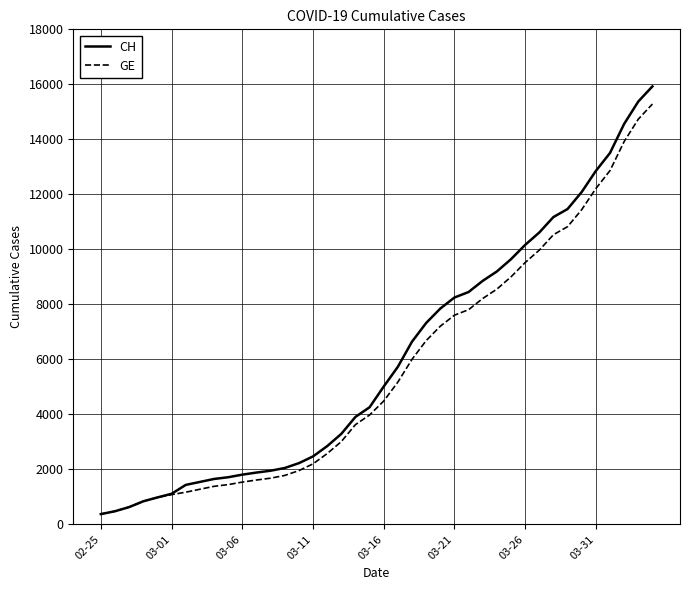

What is the lowest value of the CH series?

375